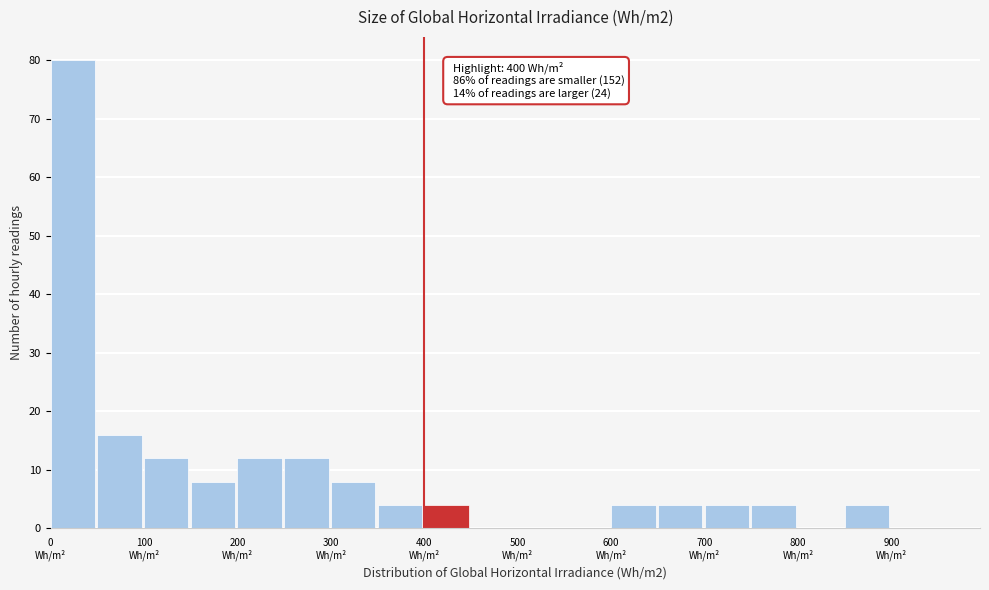

Over which range of the x-axis is the bar tallest?

0 to 50